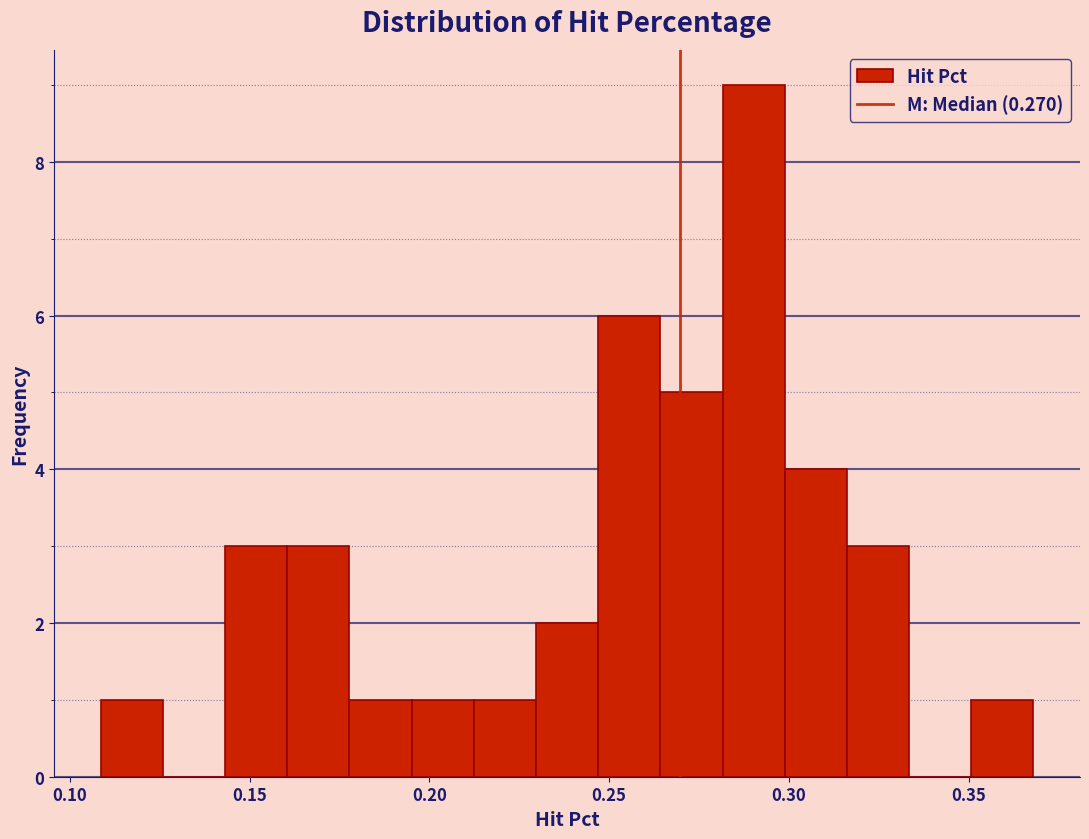

Around what value on the x-axis is the tallest bar? Give the approximate position of its centre, as read against the axis.

0.290